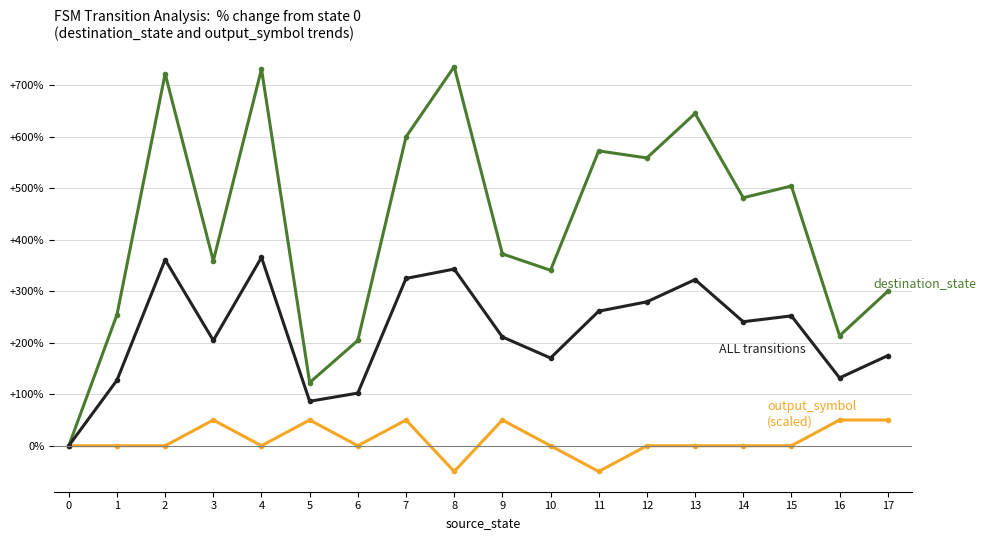

What is the total value across all series at 14?

722.7